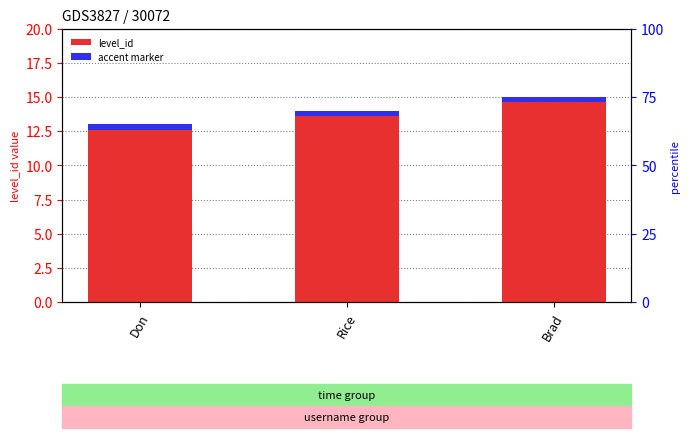

What is the average value?

14